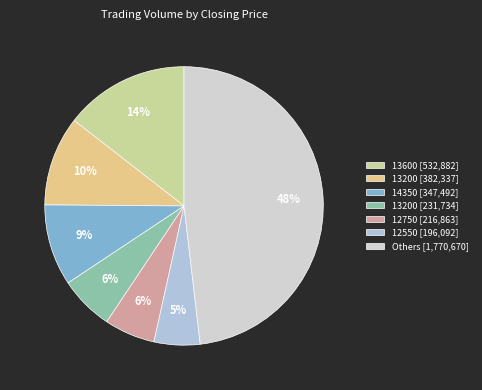

How many slices are in this pie chart?

7